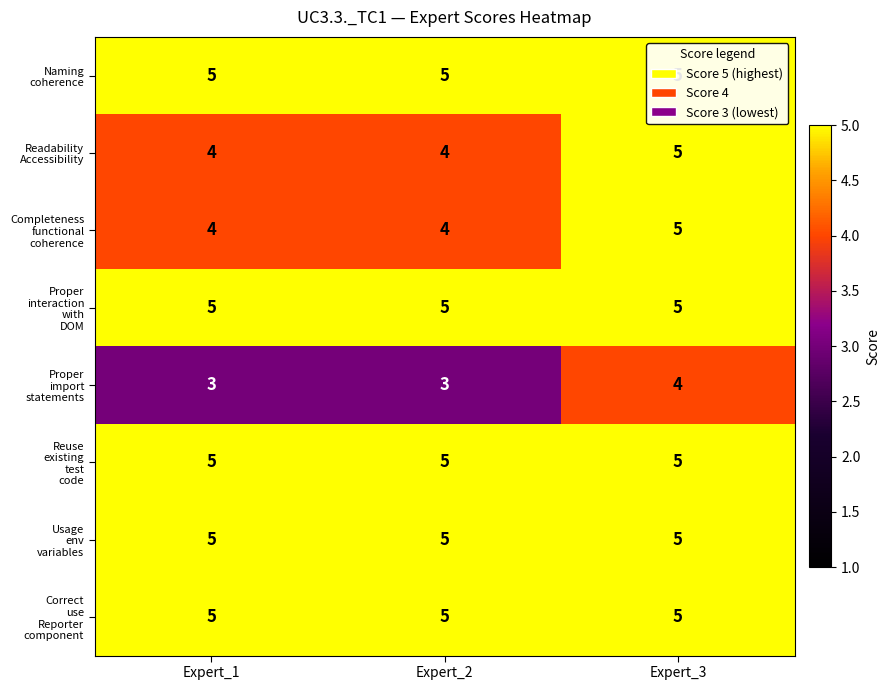

What is the maximum value shown in the chart?

5